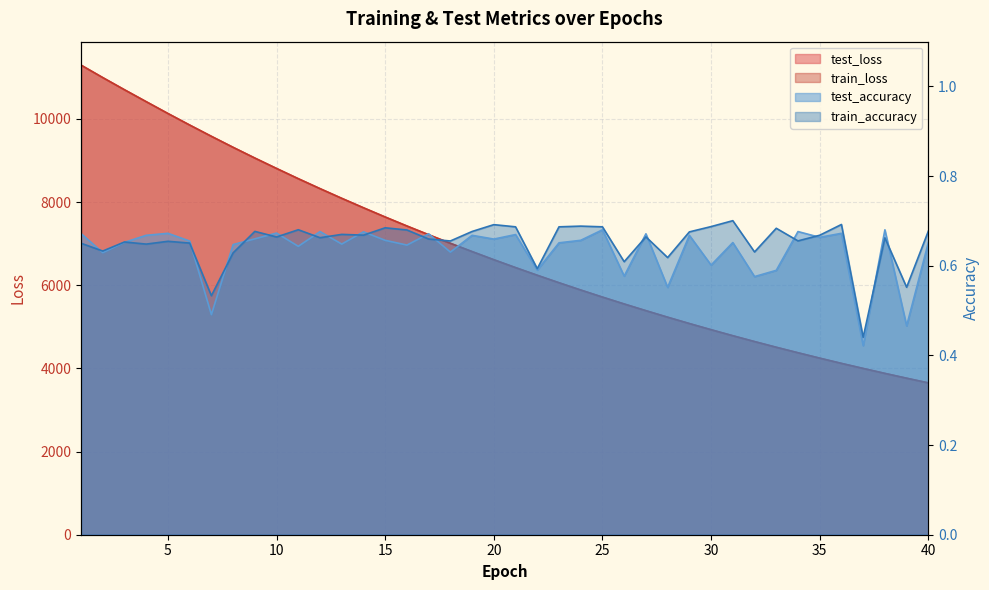

Which has a higher value, 21 or 10?

10